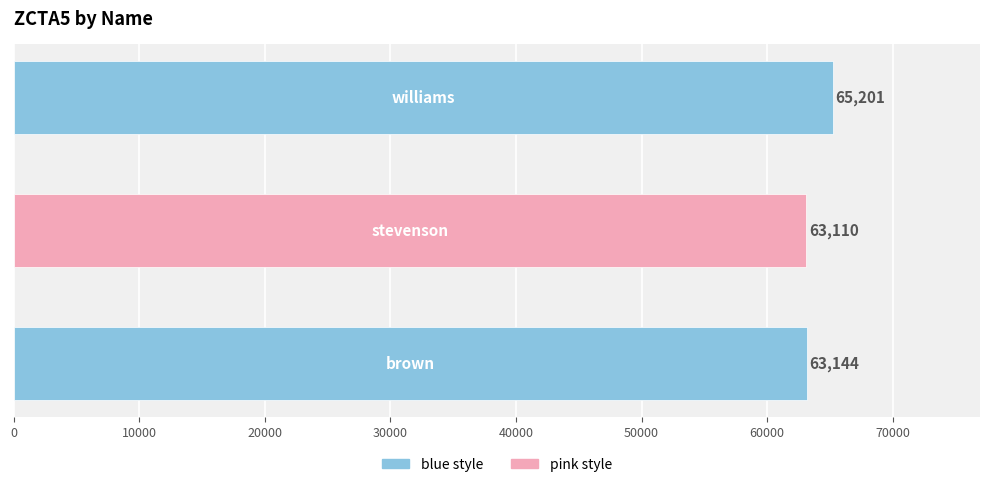

What is the difference between the maximum and minimum values?

2091